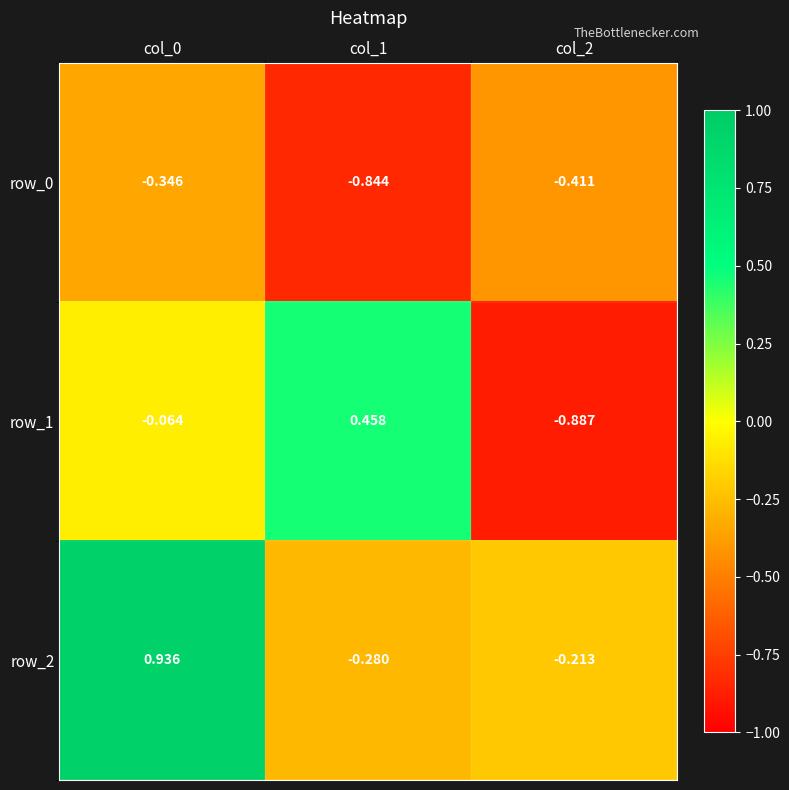

List the series in order of their peak value, highest first.

row_2, row_1, row_0